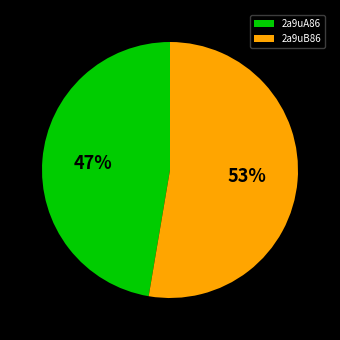

The 2a9uB86 slice represents 40% of the pie. True or false?

False